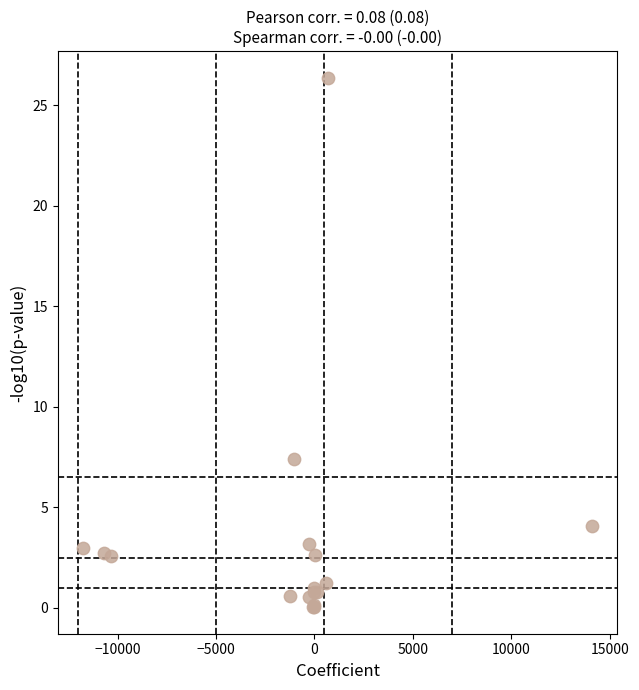

What Y value in the scatter plot is closest to 13?

7.4